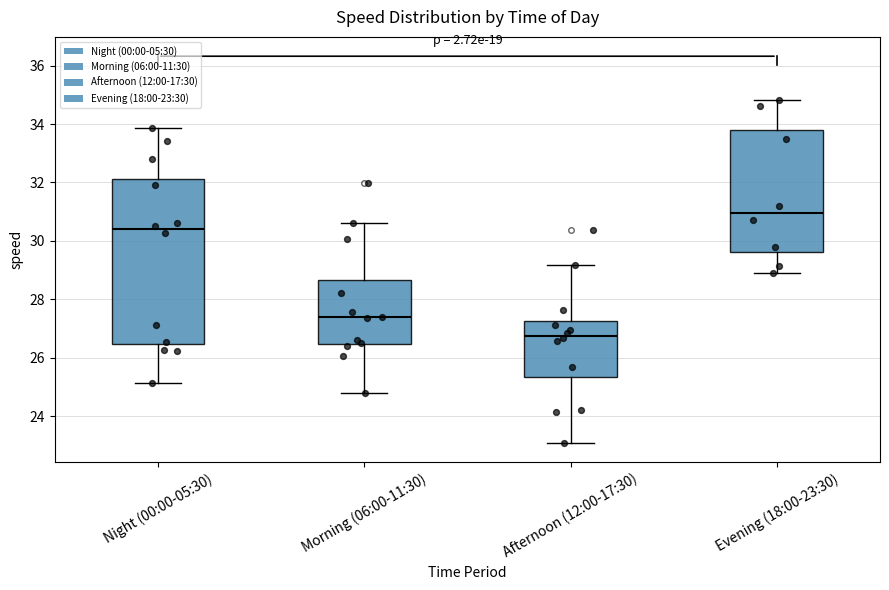

Comparing the boxes themselves (not the whiskers), which one is the tallest?

Night (00:00-05:30)